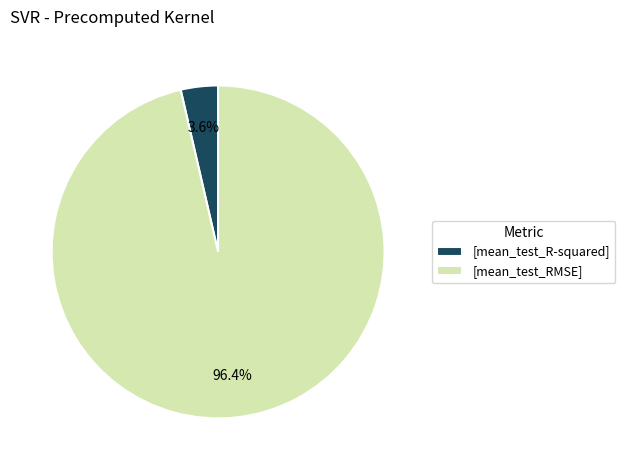

Does [mean_test_R-squared] account for over 50% of the chart?

No